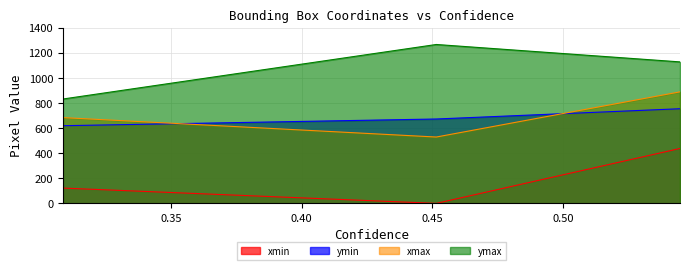

List the series in order of their peak value, lowest first.

xmin, ymin, xmax, ymax